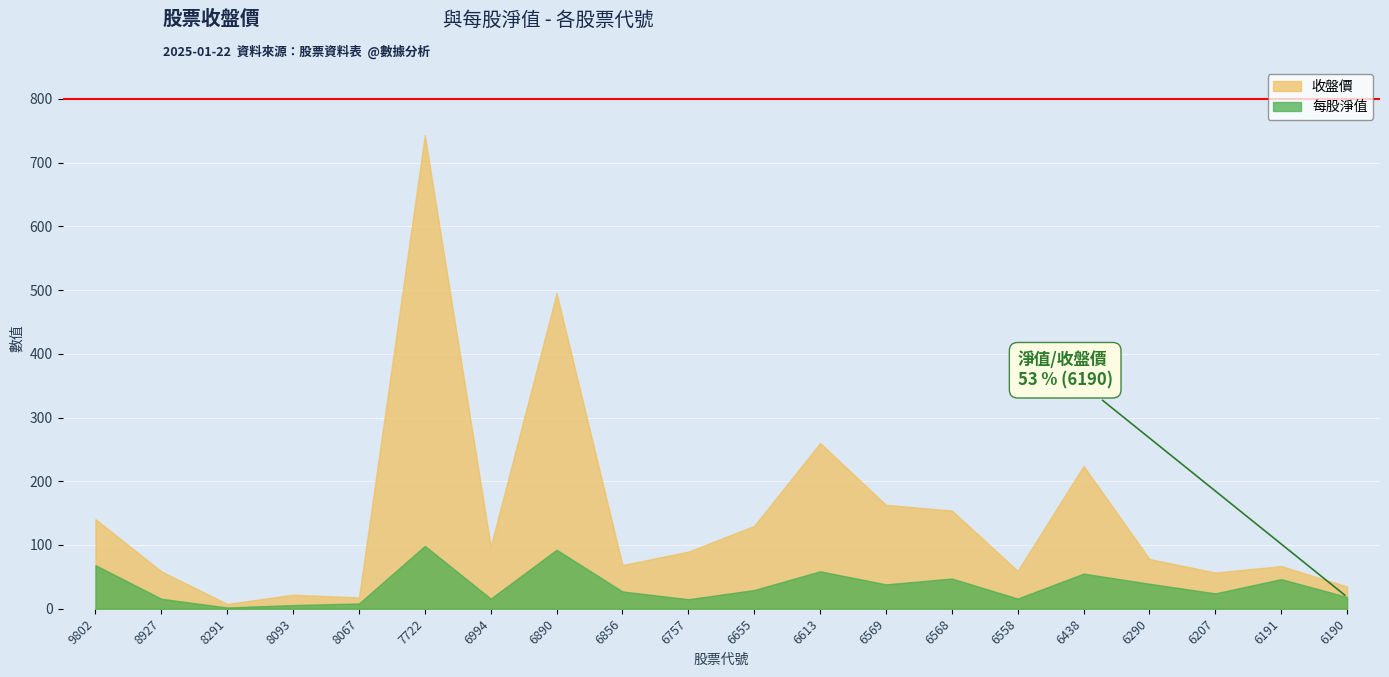

What is the value of the 每股淨值 point at the 5th from the left?

8.2